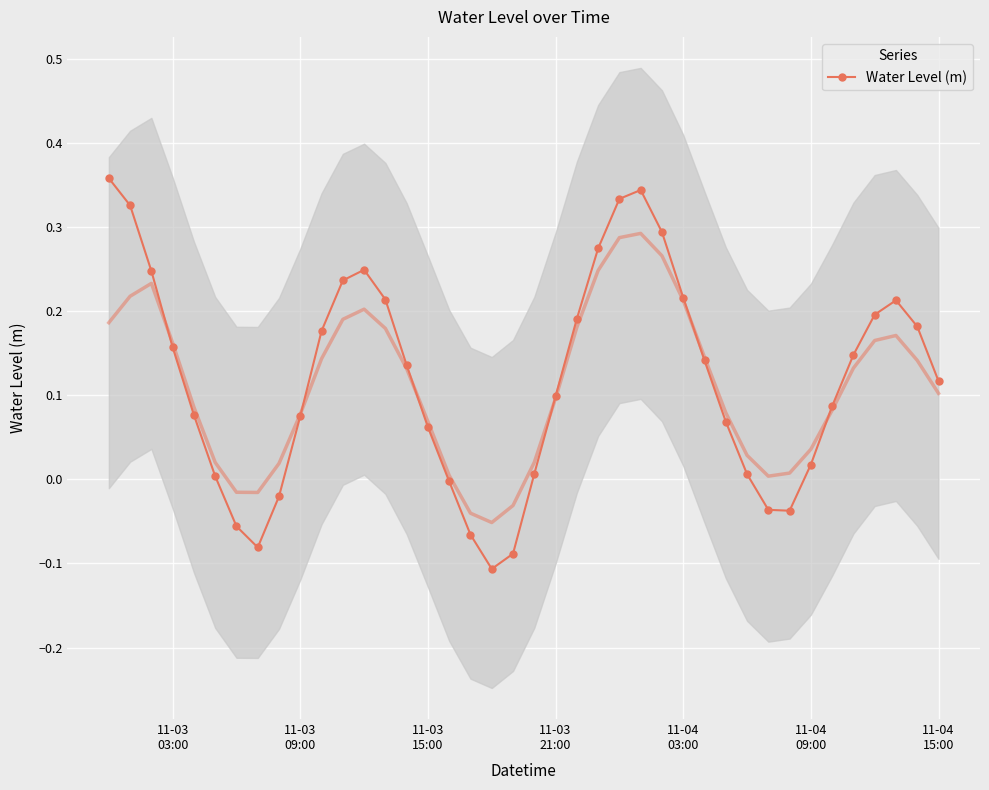

How many categories are shown in the chart?

40